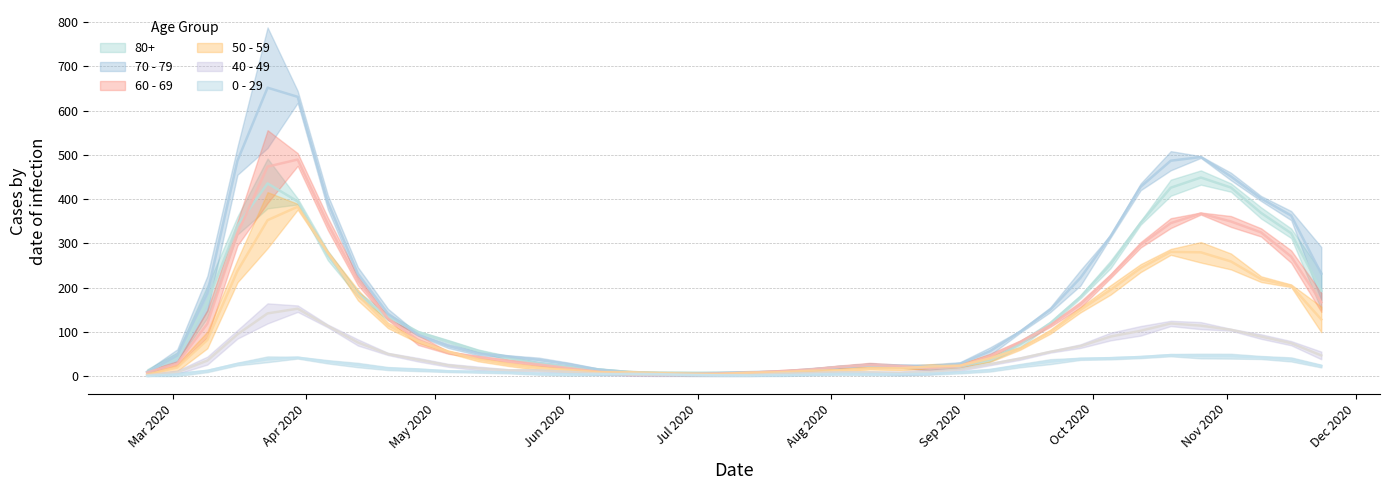

What is the highest value of the 0 - 29 series?

47.3